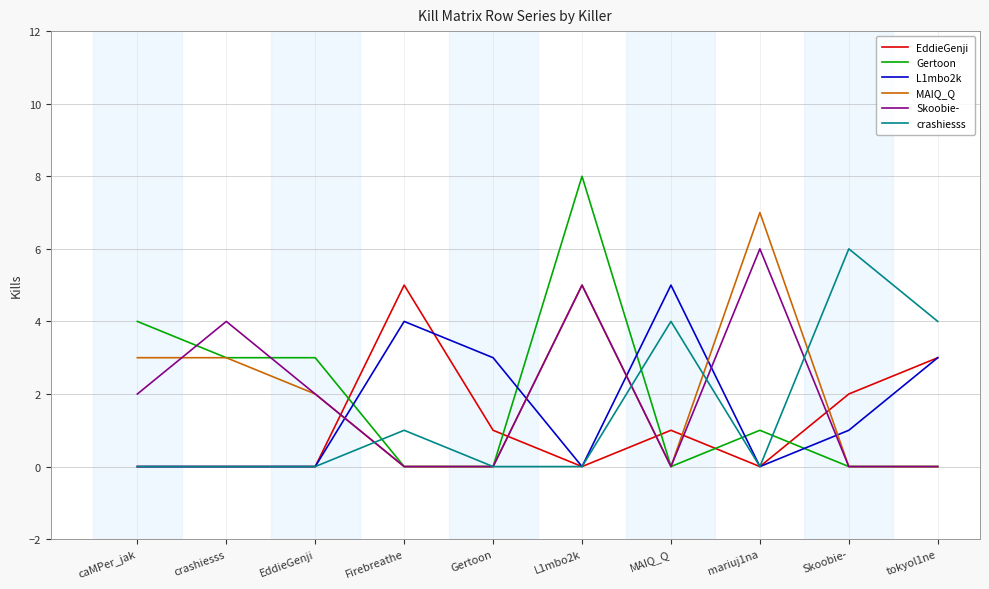

Is it true that crashiesss equals 0 at Gertoon?

True